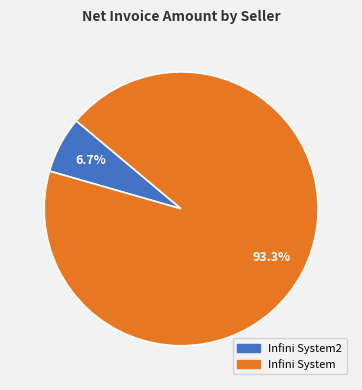

Between Infini System2 and Infini System, which is larger?

Infini System